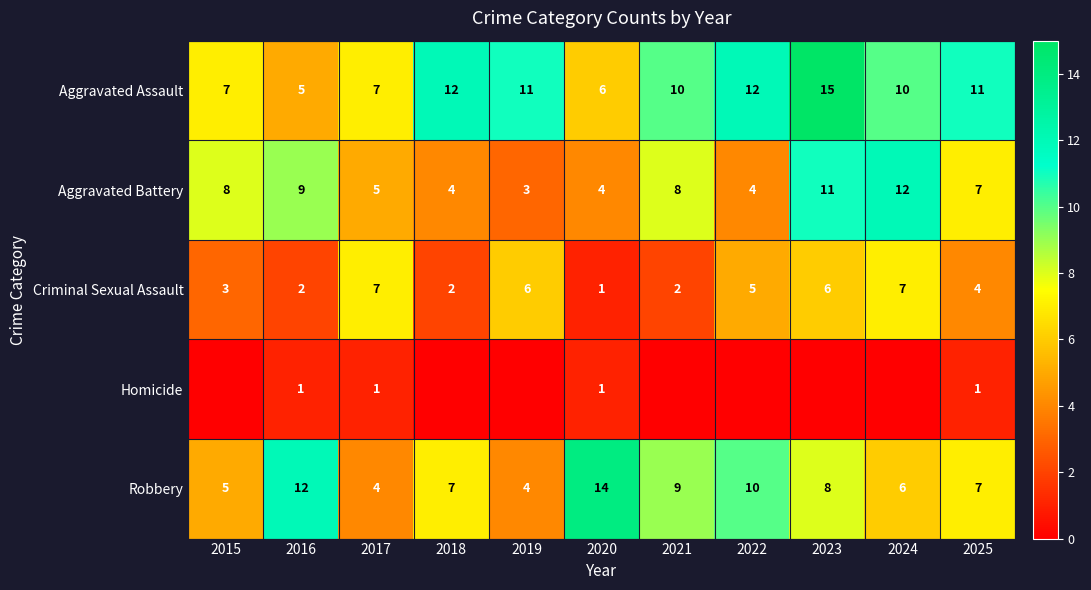

At which label does Aggravated Battery reach its peak?

2024